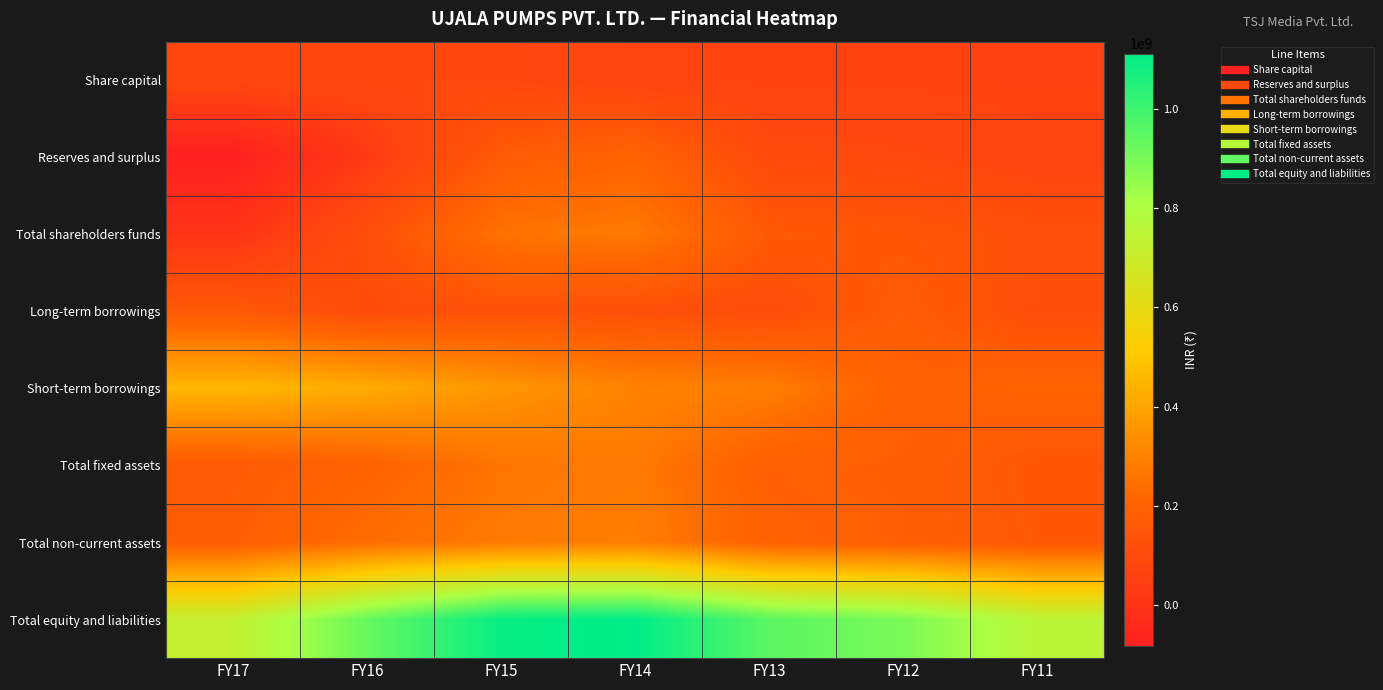

Reading left to right, list all the values displayed in this chart.

Share capital: FY17=87245090	FY16=87245090	FY15=87245090	FY14=69520090	FY13=60977590	FY12=60977590	FY11=57167590
Reserves and surplus: FY17=-83037399	FY16=30503602	FY15=167973061	FY14=204083955	FY13=100009179	FY12=90513059	FY11=69919305
Total shareholders funds: FY17=4207691	FY16=117748692	FY15=255218151	FY14=273604045	FY13=160986769	FY12=151490649	FY11=127086895
Long-term borrowings: FY17=163030971	FY16=107743074	FY15=131795723	FY14=125340965	FY13=114266825	FY12=172824252	FY11=117496966
Short-term borrowings: FY17=454740831	FY16=421134413	FY15=359636408	FY14=301844351	FY13=285948320	FY12=191379147	FY11=202541832
Total fixed assets: FY17=168508247	FY16=198799015	FY15=260415213	FY14=275961020	FY13=187421842	FY12=181244134	FY11=152240990
Total non-current assets: FY17=178902847	FY16=238226709	FY15=273306361	FY14=286079010	FY13=193811337	FY12=183801913	FY11=156517215
Total equity and liabilities: FY17=723520837	FY16=927895904	FY15=1097674000	FY14=1111430856	FY13=949955807	FY12=896392594	FY11=752232427